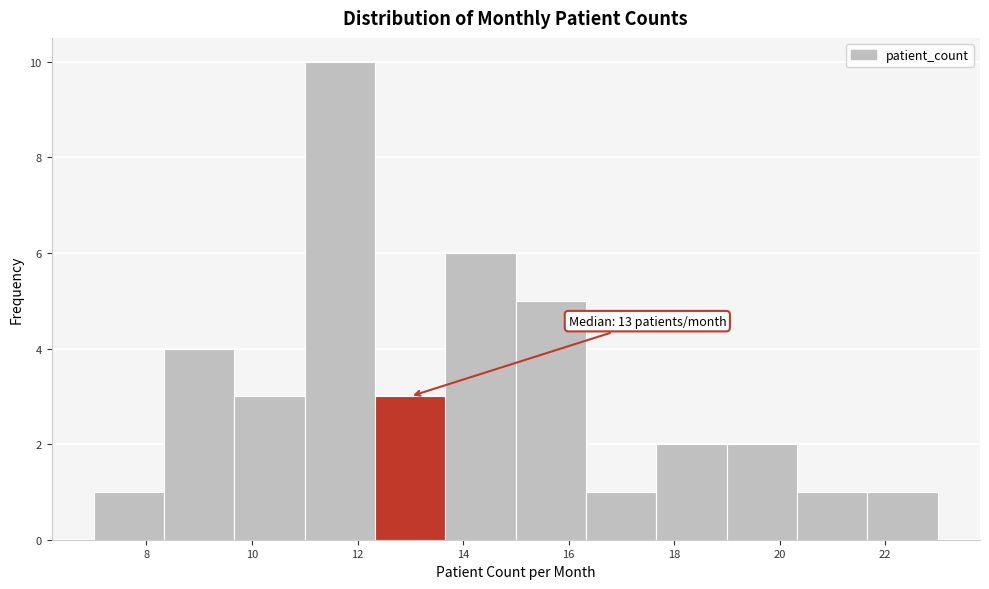

Which range on the x-axis has the tallest bar?

11.0 to 12.4